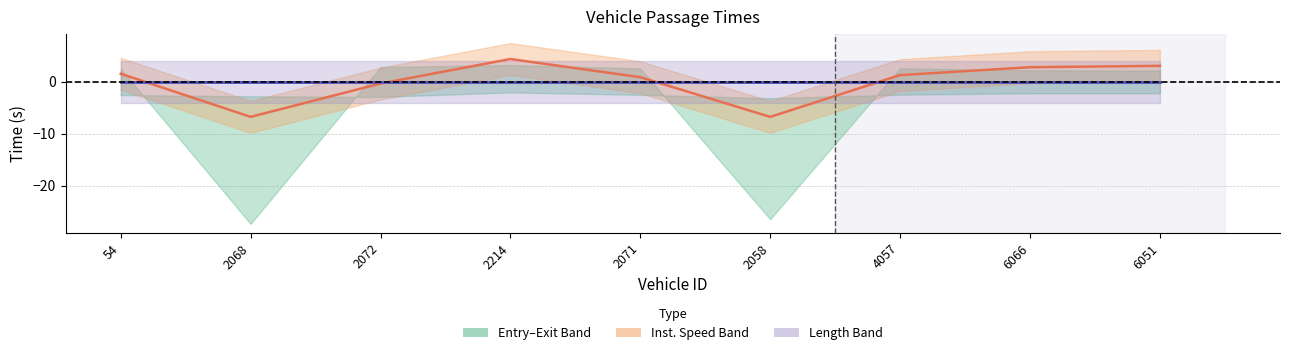

Which category has the highest value across all series?

2214